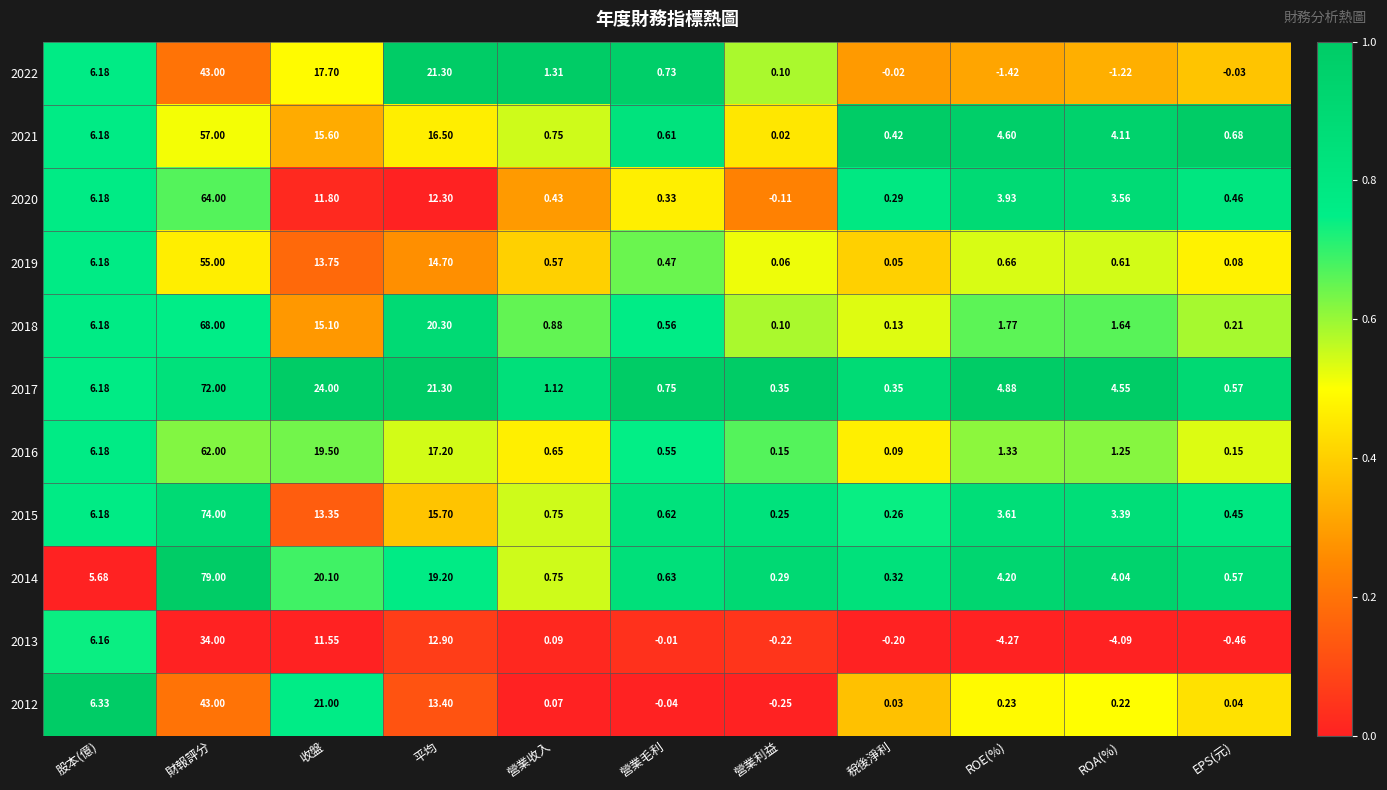

Which series has the largest range (max minus min)?

2014